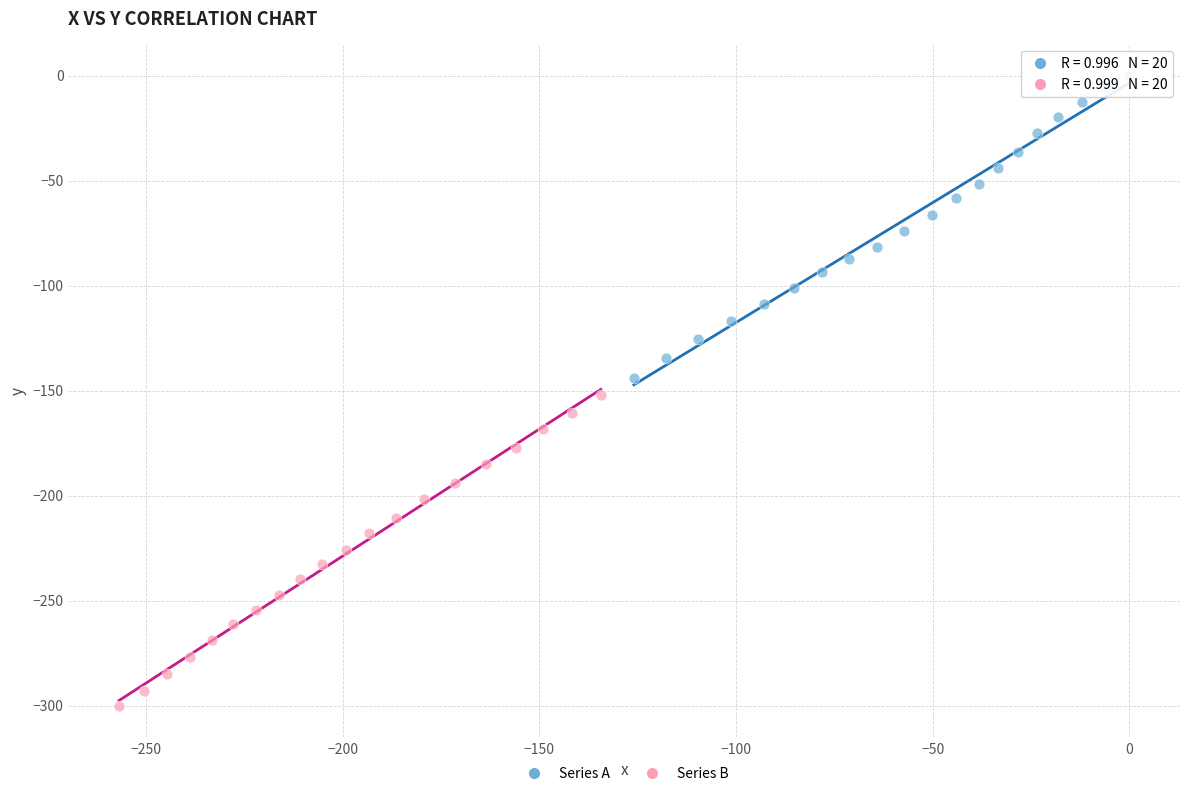

What are all the series names shown in the legend?

Series A, Series B